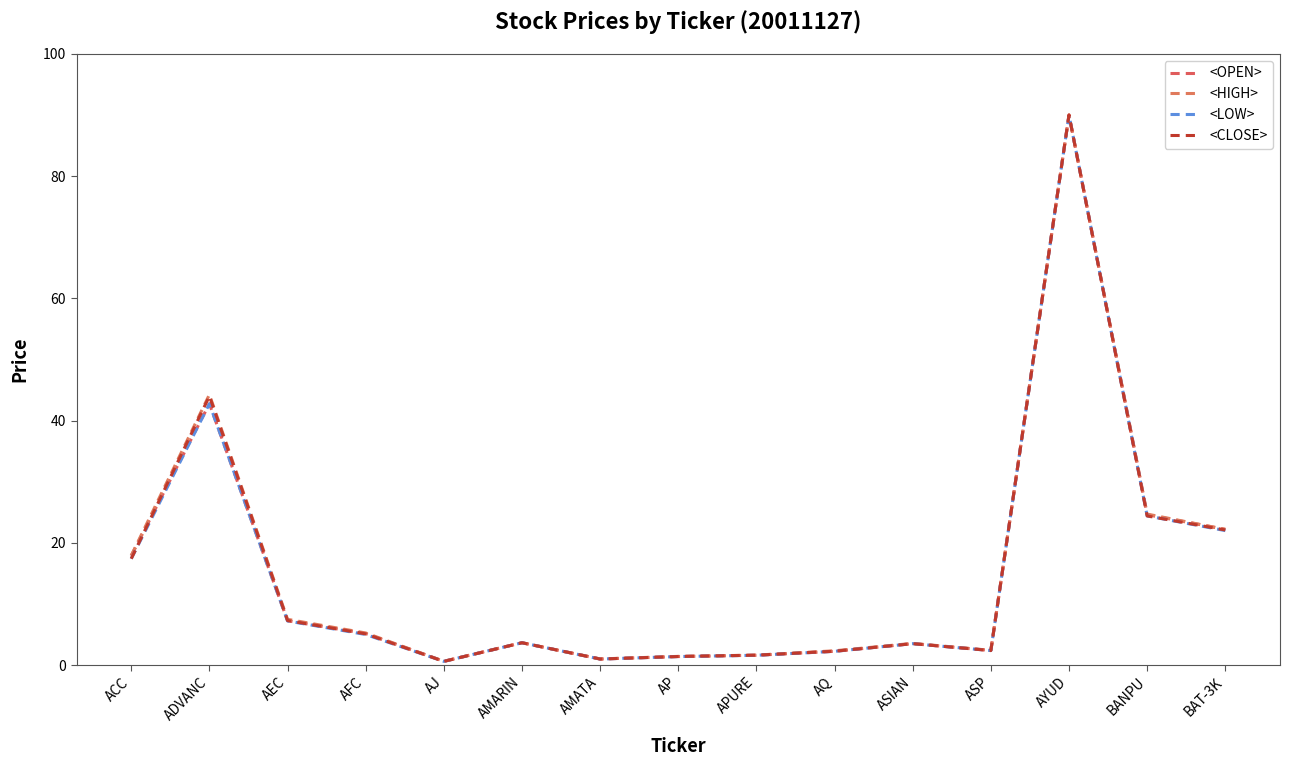

True or false: <LOW> has a value of 1.0 at AJ.

False